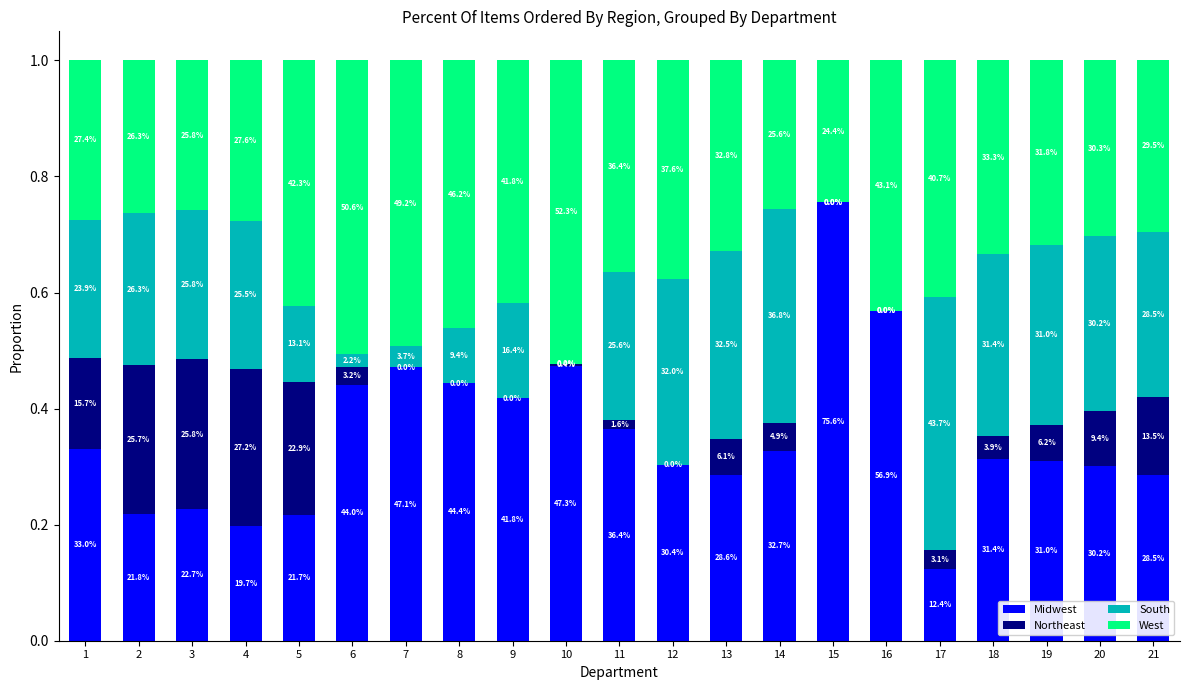

List the labels in order of Midwest value, largest first.

15, 16, 10, 7, 8, 6, 9, 11, 1, 14, 18, 19, 12, 20, 13, 21, 3, 2, 5, 4, 17